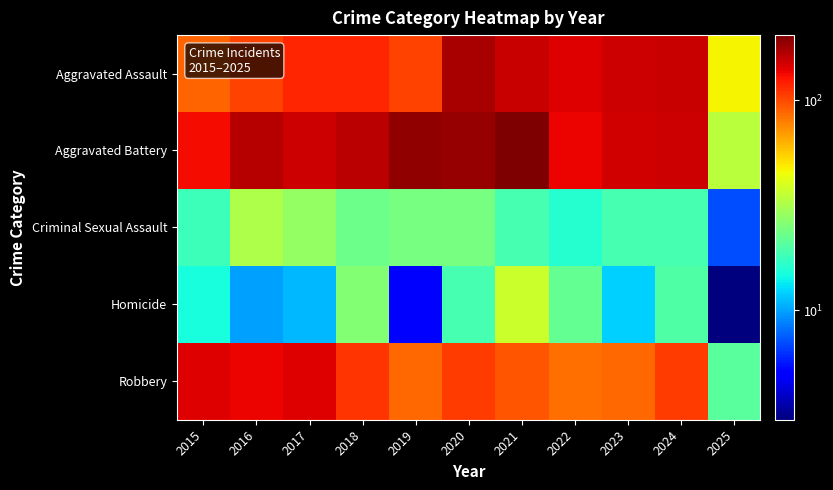

What is the total value across all series at 2023?

424